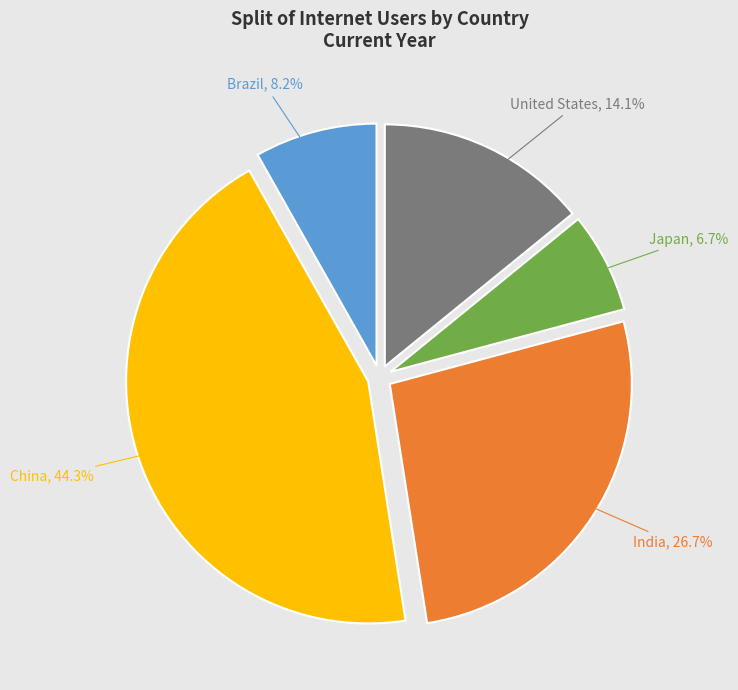

Is there a majority slice in this chart?

No